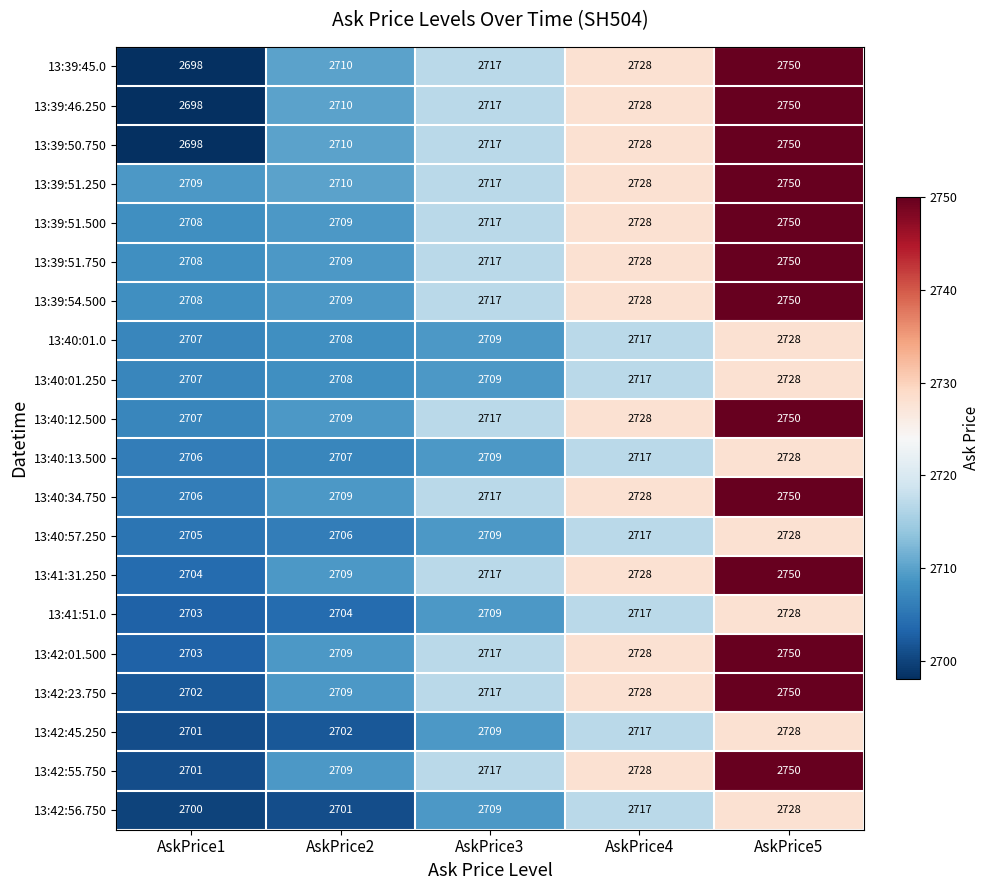

Where is 13:41:51.0 nearest to the value 2715?

AskPrice4